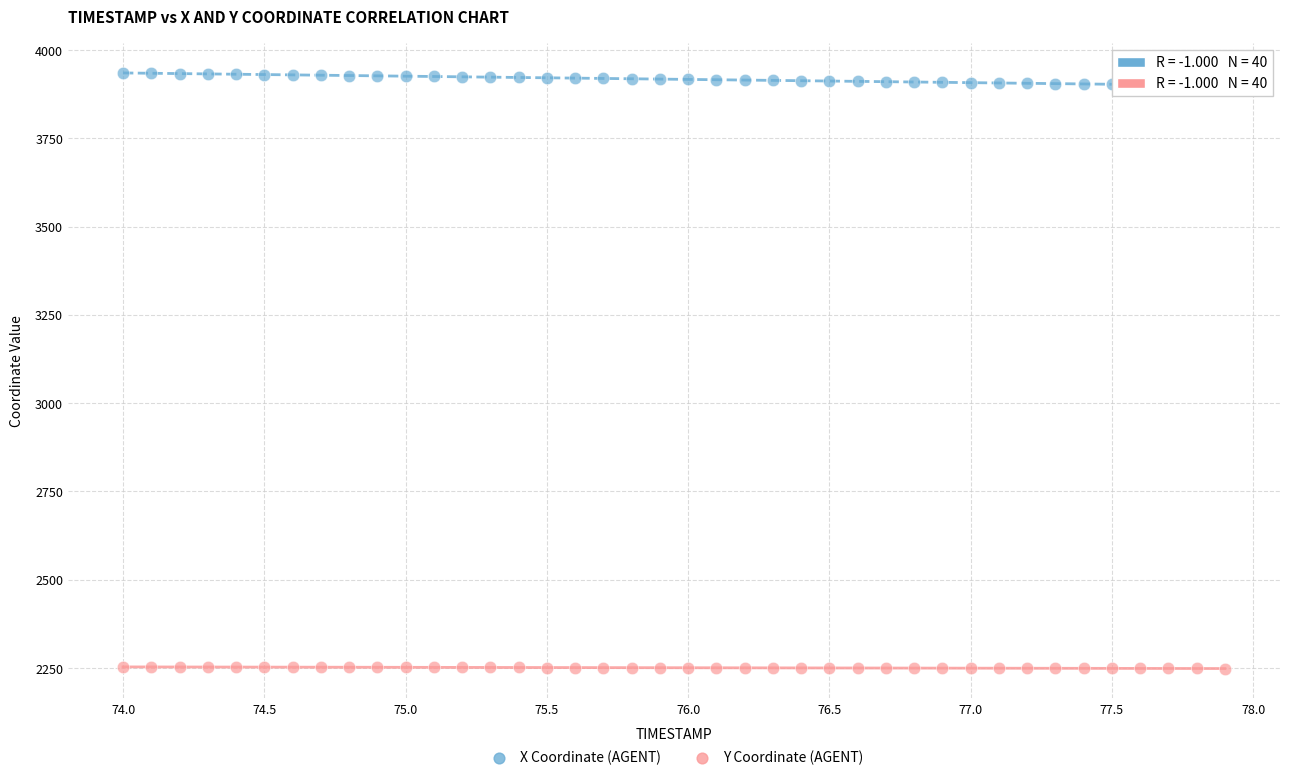

What are all the series names shown in the legend?

X Coordinate (AGENT), Y Coordinate (AGENT)